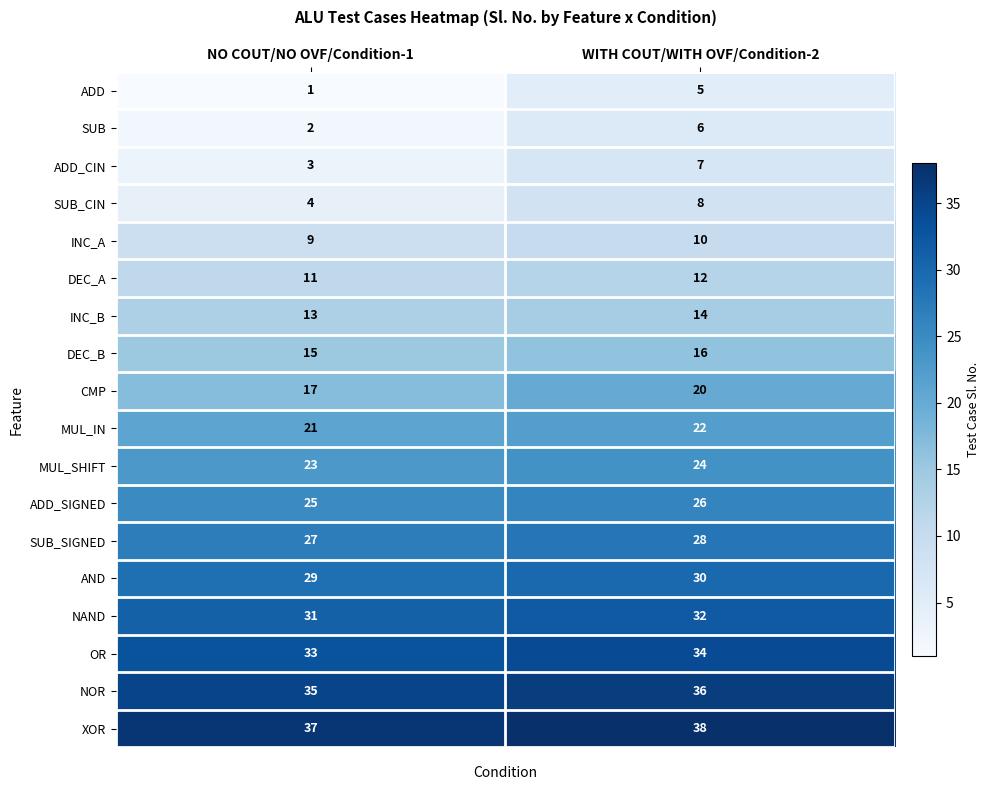

What is the sum of the ADD_CIN values at NO COUT/NO OVF/Condition-1 and WITH COUT/WITH OVF/Condition-2?

10